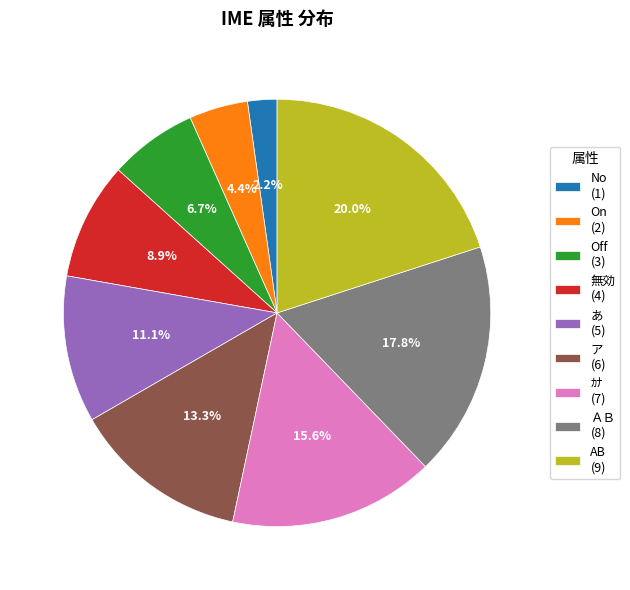

Is the sum of Off and No greater than half?

No